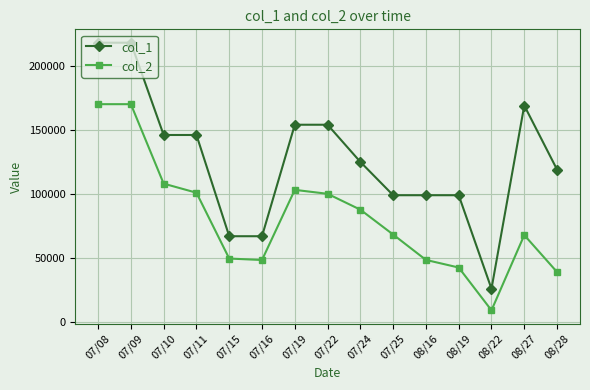

List the series in order of their peak value, highest first.

col_1, col_2